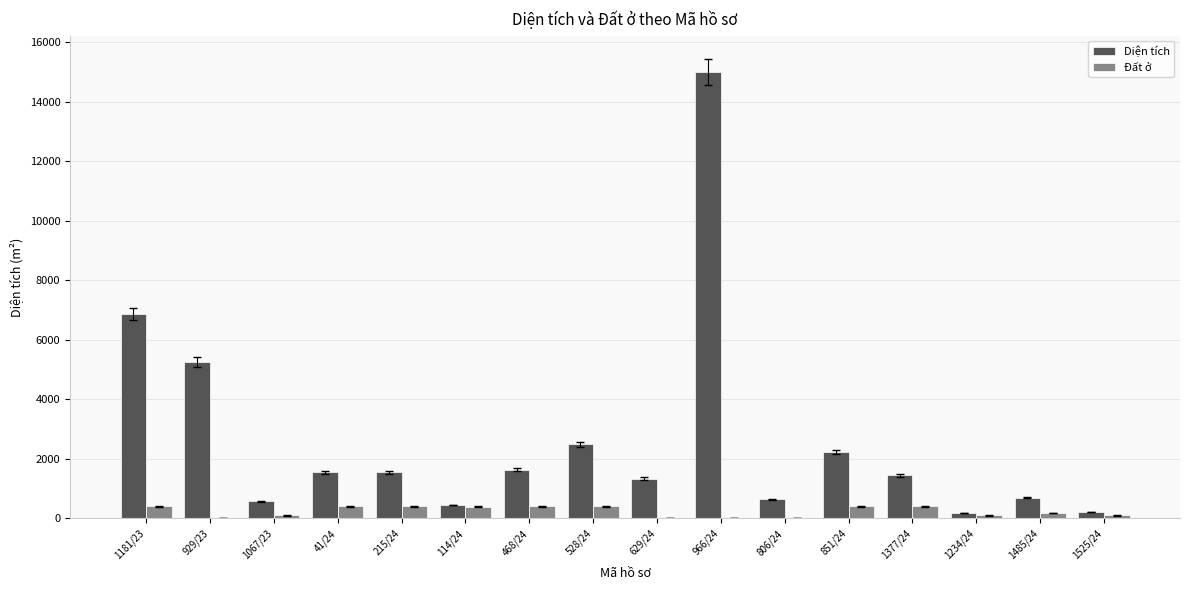

Is the value of Đất ở at 629/24 greater than the value of Diện tích at 215/24?

No